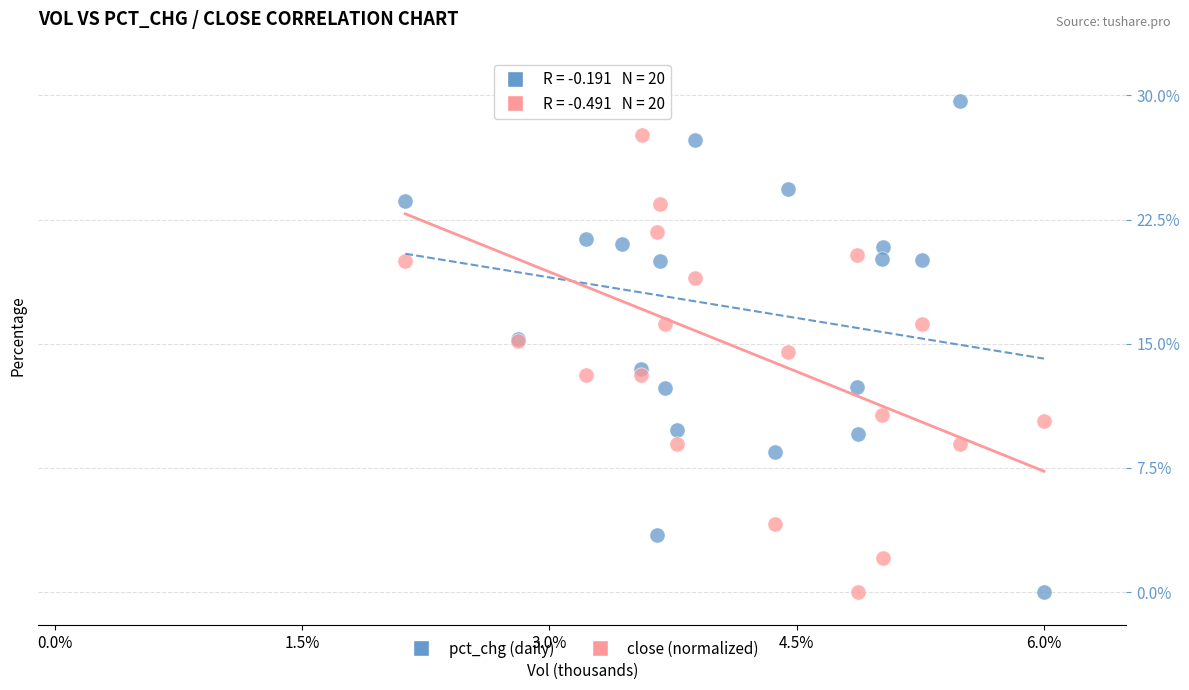

What are all the series names shown in the legend?

pct_chg (daily), close (normalized)